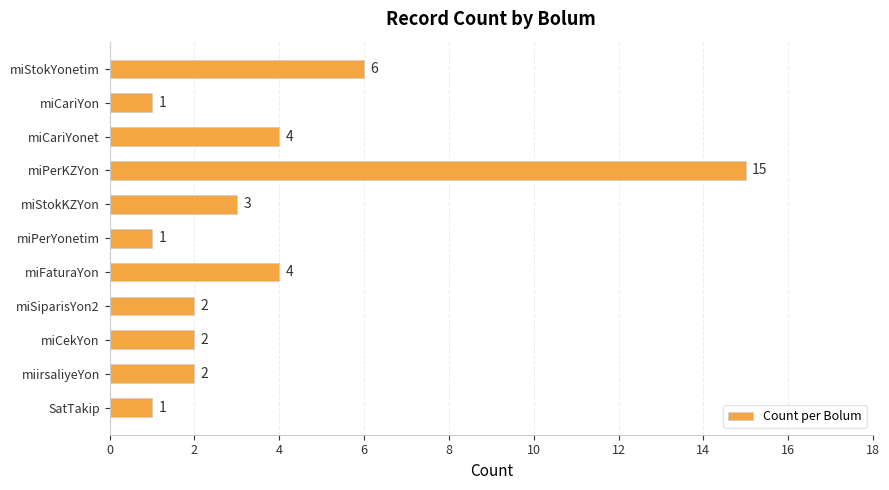

Which has a higher value, miPerKZYon or miStokYonetim?

miPerKZYon